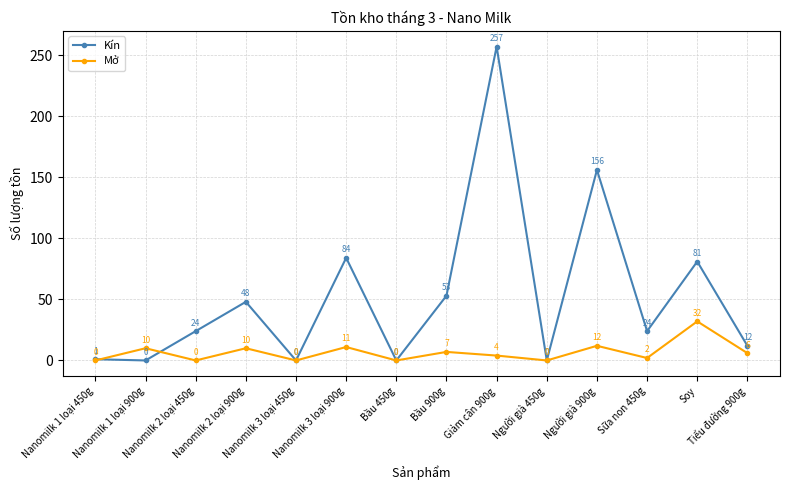

How many values in Mở are above zero?

9